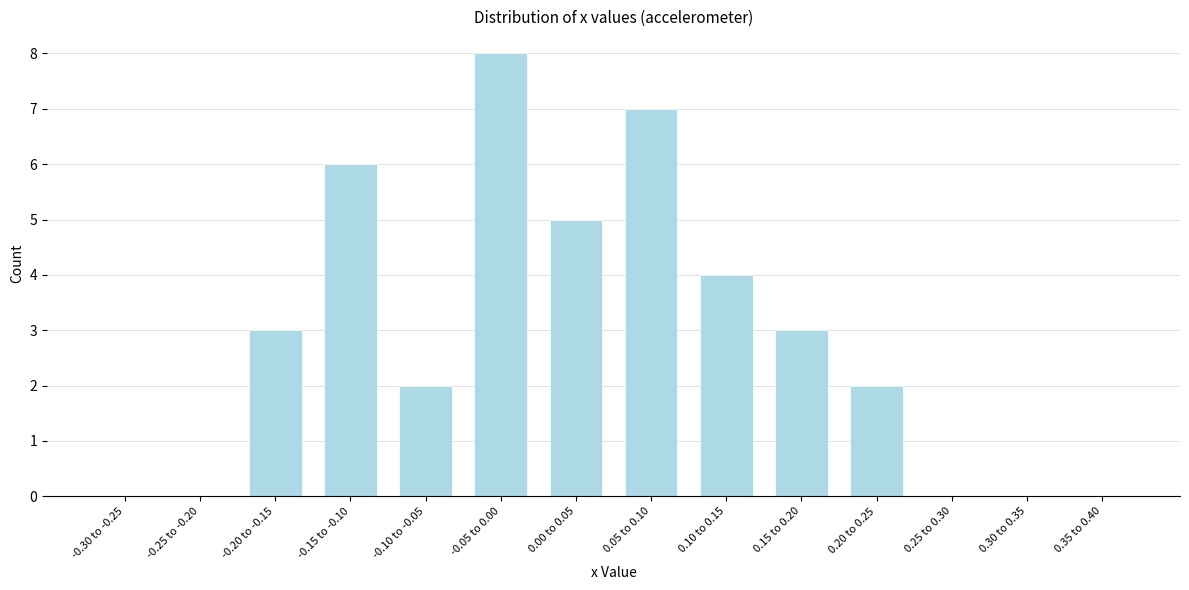

Reading right to left, extract all data points from this chart.

0.35 to 0.40=0	0.30 to 0.35=0	0.25 to 0.30=0	0.20 to 0.25=2	0.15 to 0.20=3	0.10 to 0.15=4	0.05 to 0.10=7	0.00 to 0.05=5	-0.05 to 0.00=8	-0.10 to -0.05=2	-0.15 to -0.10=6	-0.20 to -0.15=3	-0.25 to -0.20=0	-0.30 to -0.25=0